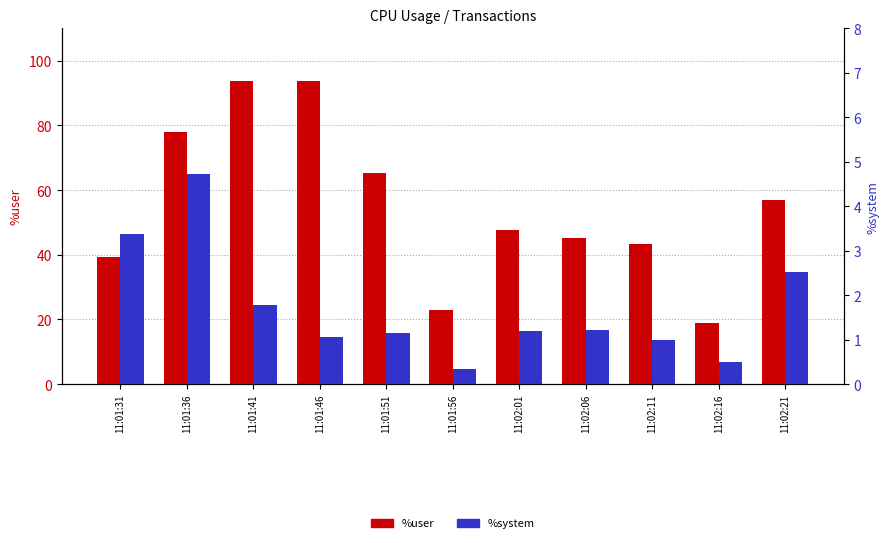

How many groups of bars are there?

11